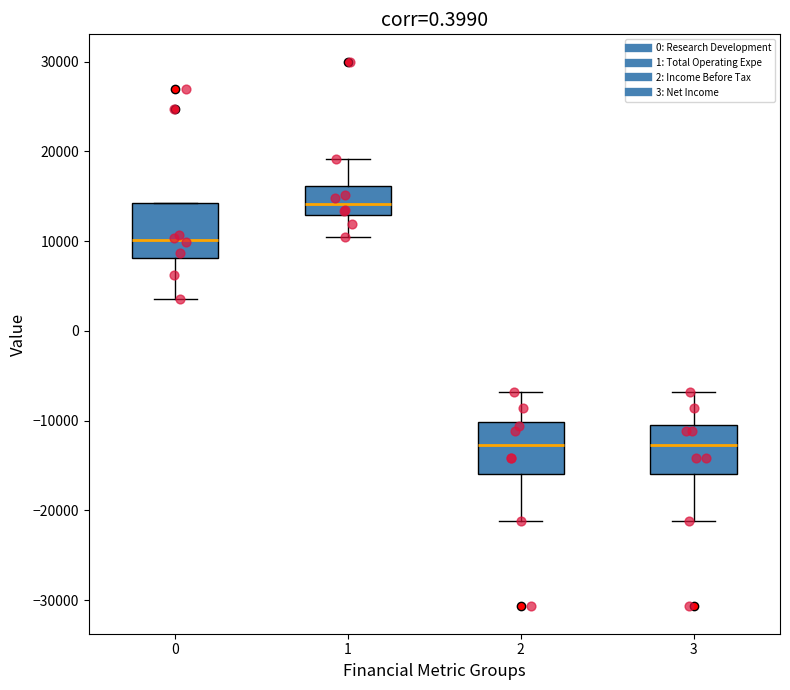

Reading left to right, read every box against the y-axis: the position of its median line, the range the box covers, and the ends of its whiskers. The values are not printed on the chart, so give them approximately, as read against the axis.

0: median 10000, box 8000 to 14000, whiskers 4000 to 14000
1: median 14000, box 13000 to 16000, whiskers 11000 to 19000
2: median -13000, box -16000 to -10000, whiskers -21000 to -7000
3: median -13000, box -16000 to -10000, whiskers -21000 to -7000